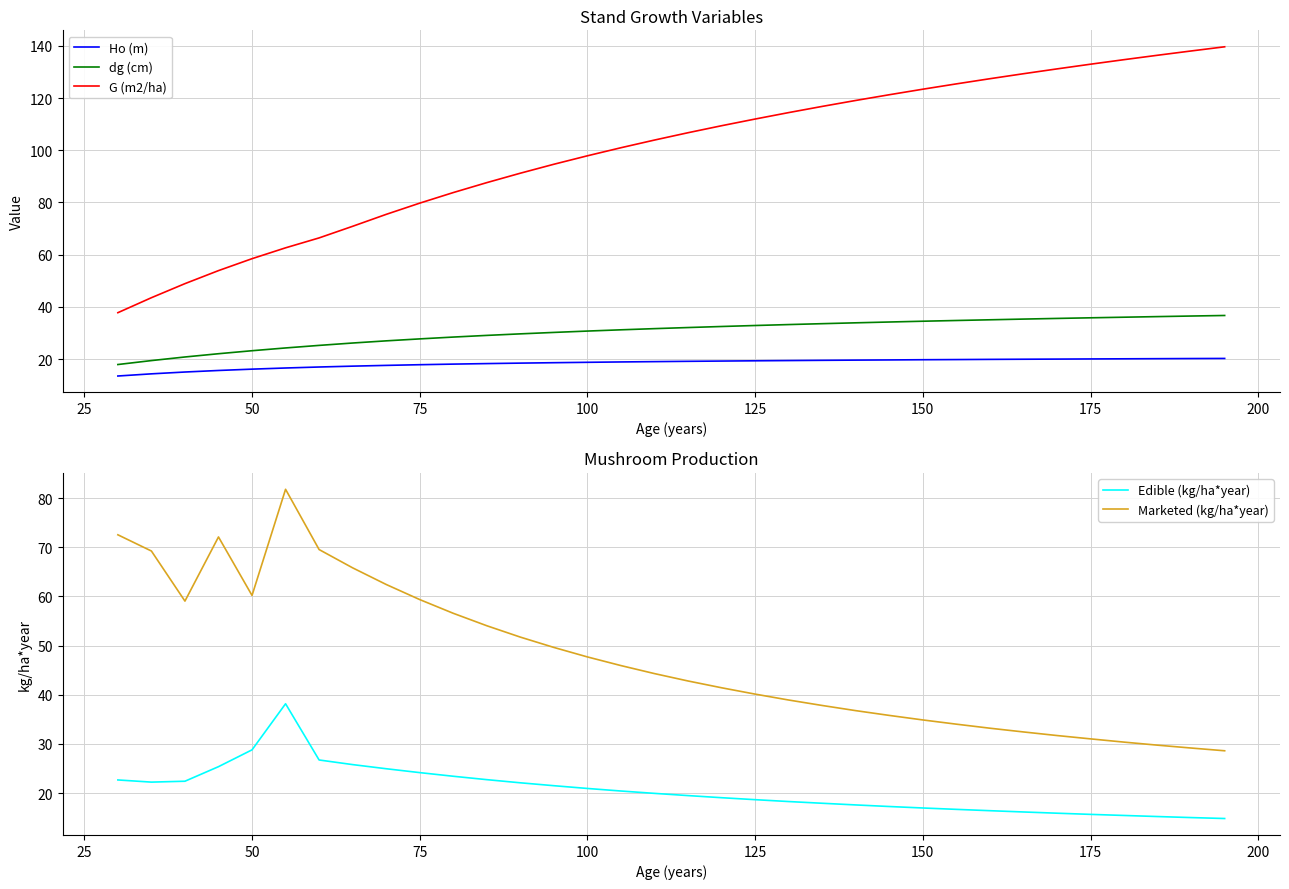

True or false: Marketed (kg/ha*year) and Edible (kg/ha*year) intersect in this chart.

False